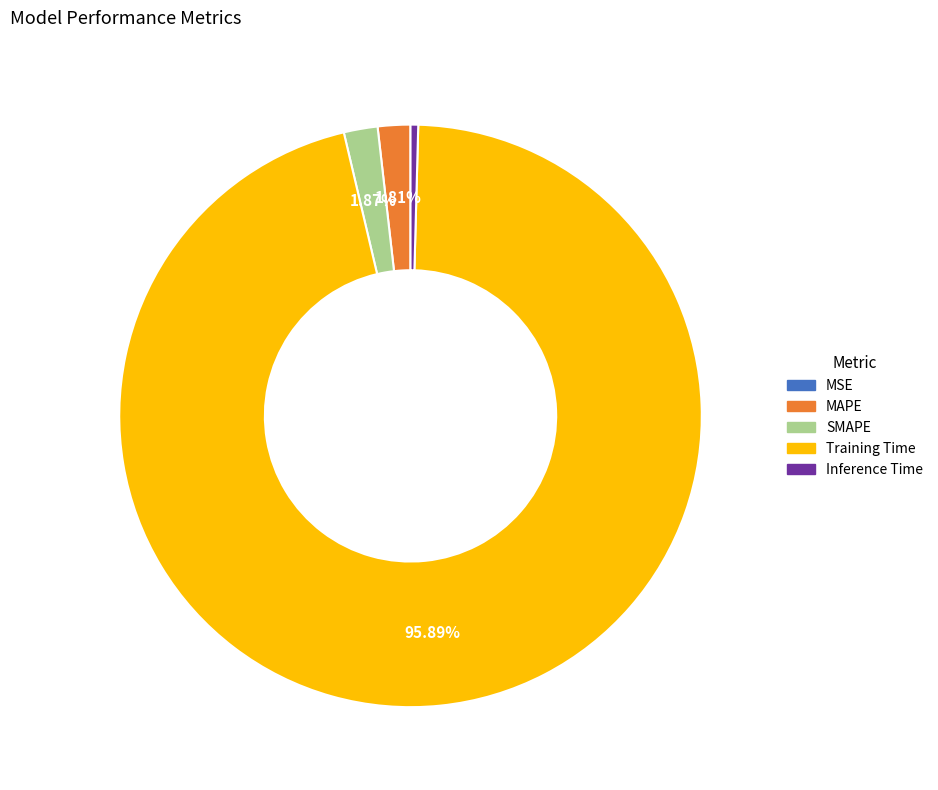

Does any single category account for the majority?

Yes